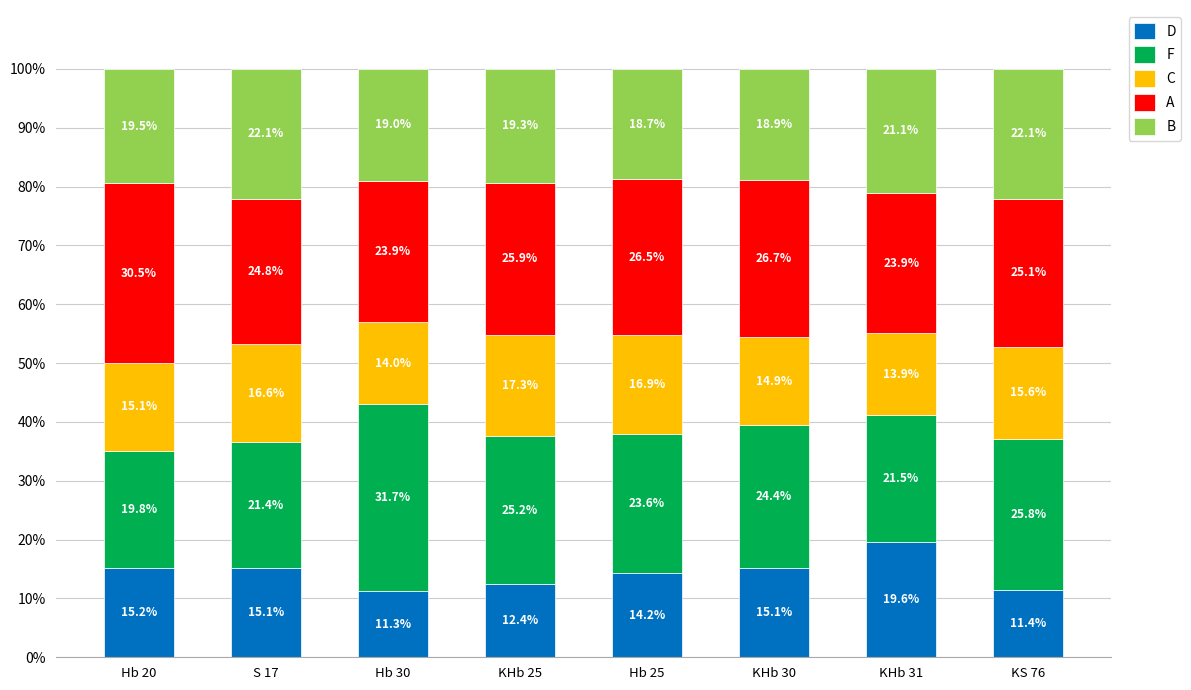

How many data points in D are less than 15?

4